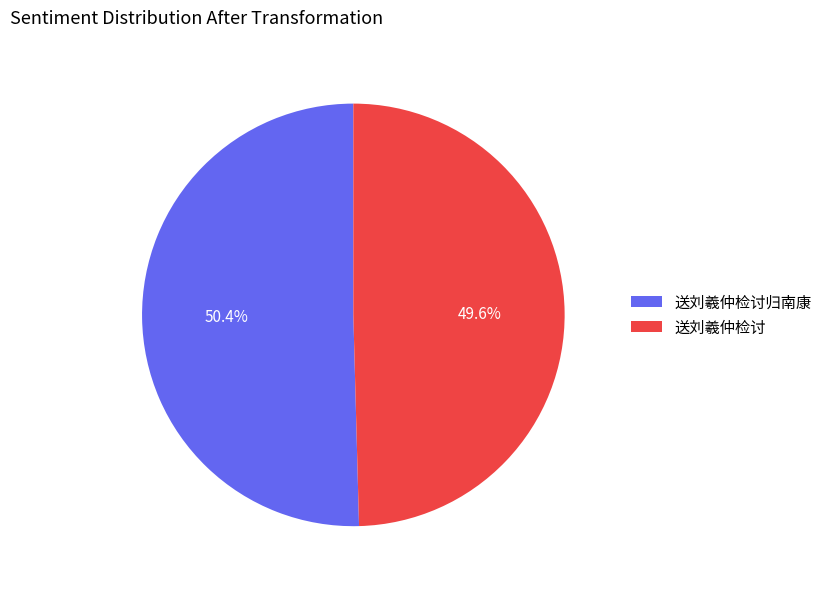

Which has a higher value, 送刘羲仲检讨 or 送刘羲仲检讨归南康?

送刘羲仲检讨归南康